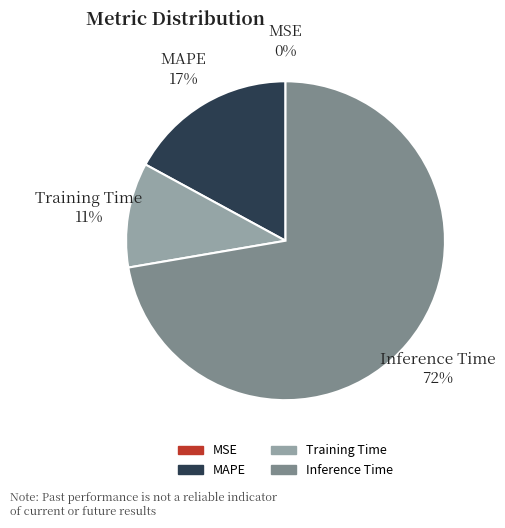

To the nearest percent, what is the average slice percentage?

25%